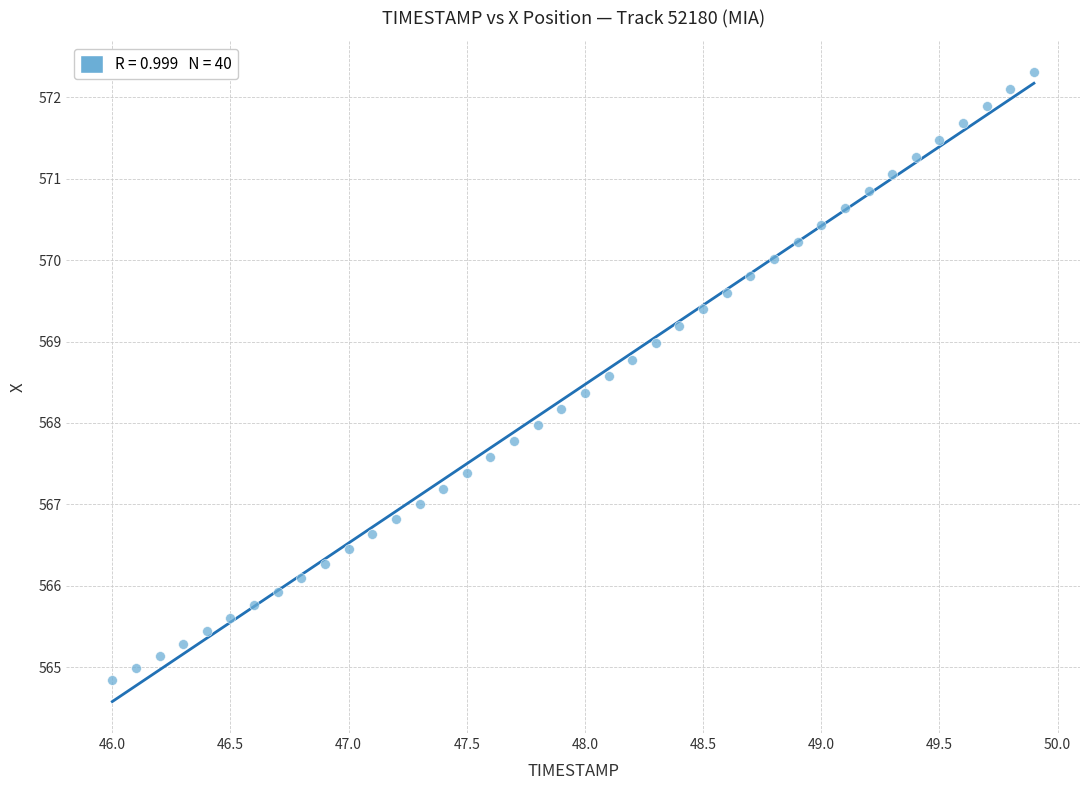

What is the range of Y values (max minus min)?

7.5